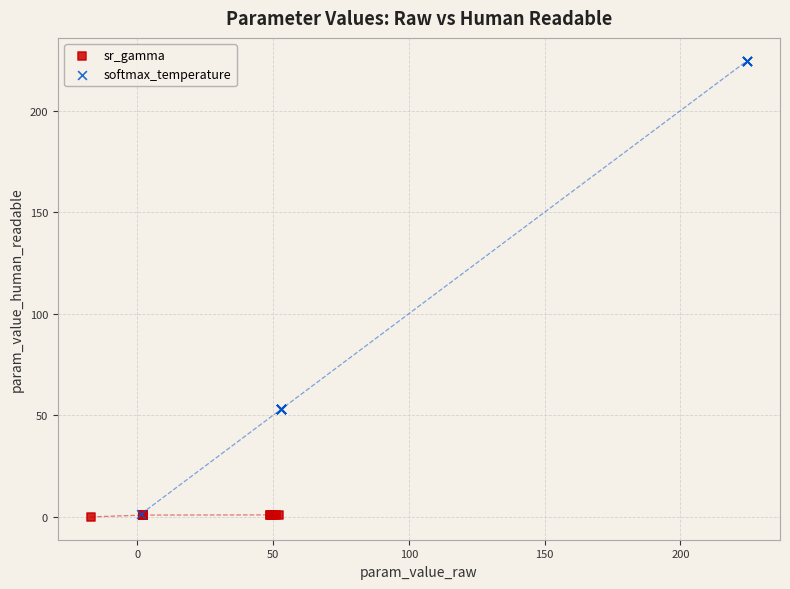

Which series reaches the maximum Y coordinate?

softmax_temperature